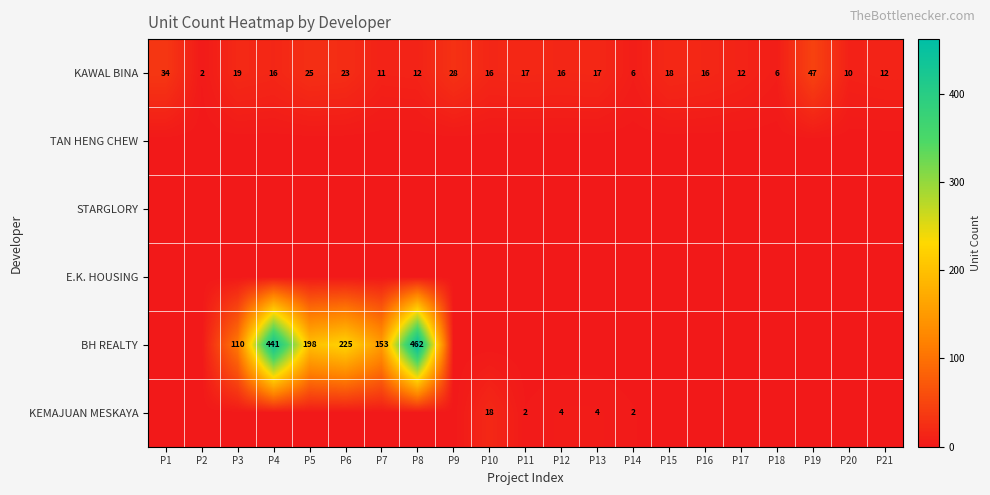

What is the total value across all series at P14?

8